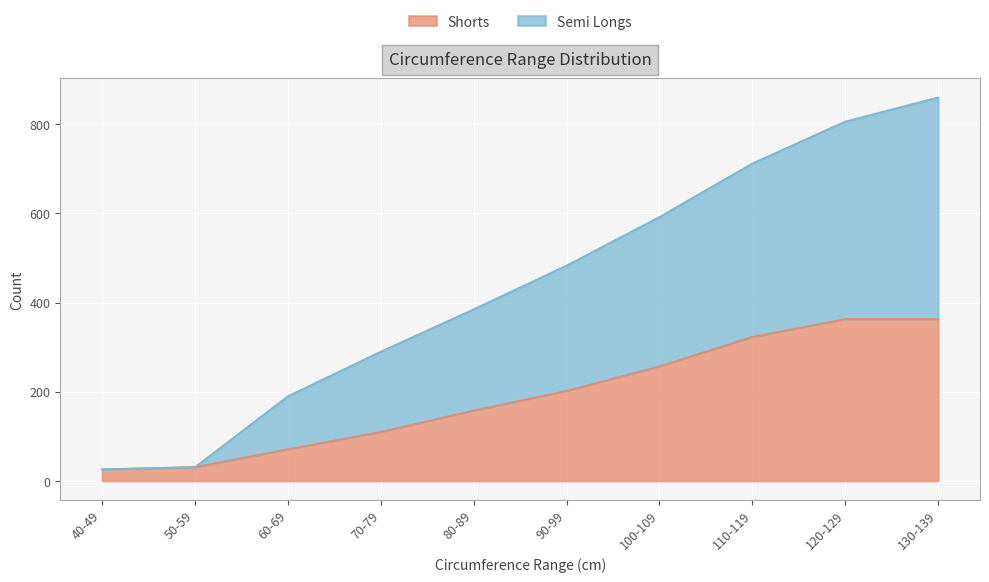

Which series has the largest total across all categories?

Semi Longs